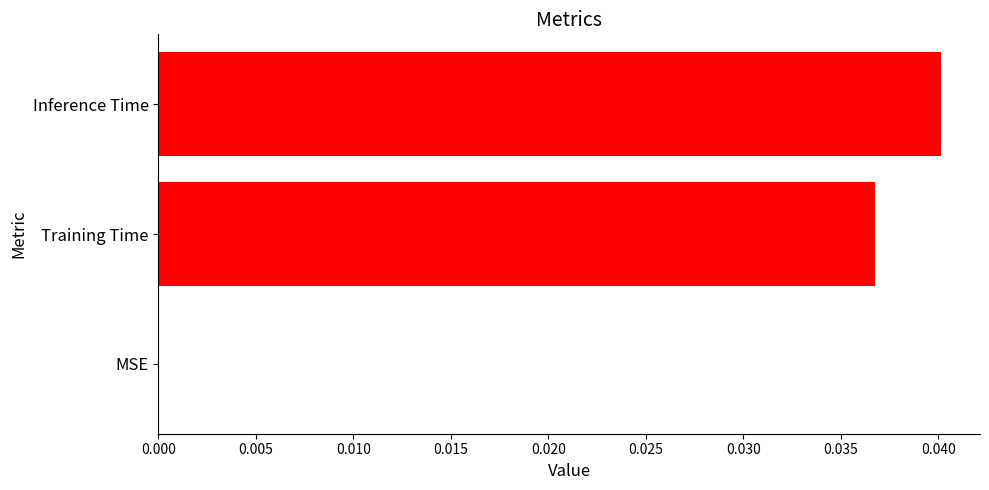

The chart shows a value of 0.0 at MSE. True or false?

True